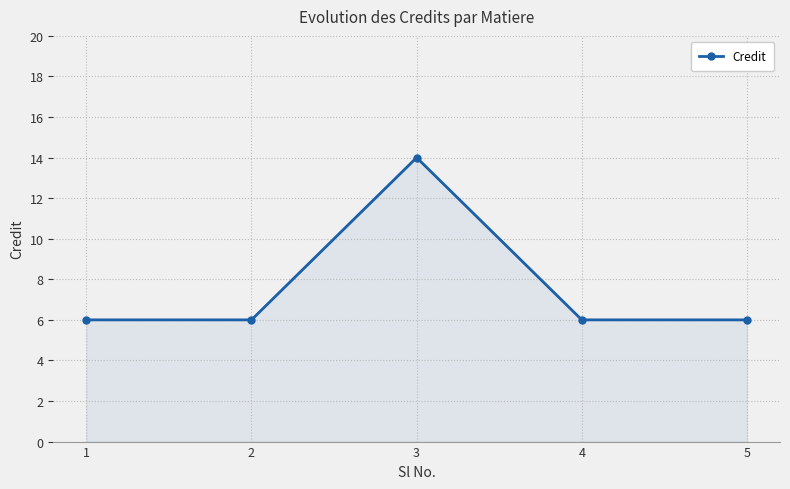

Approximately how many times larger is the value at 3 compared to 1?

2.3